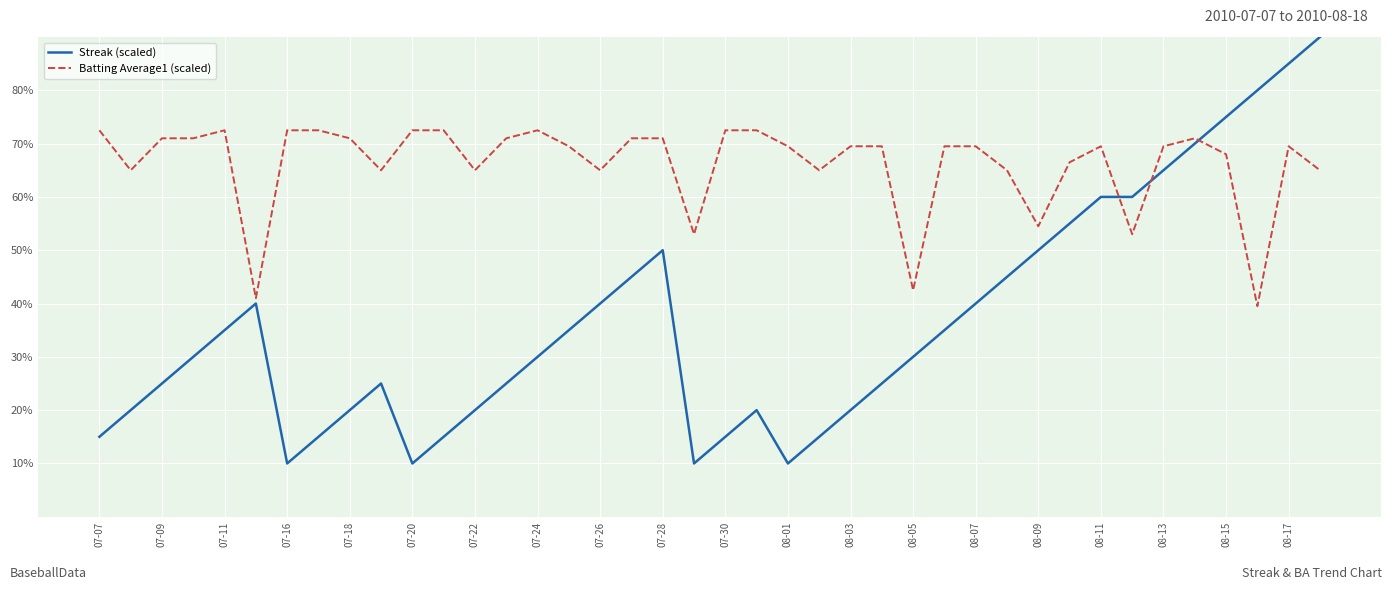

Which series has the largest range (max minus min)?

Streak (scaled)